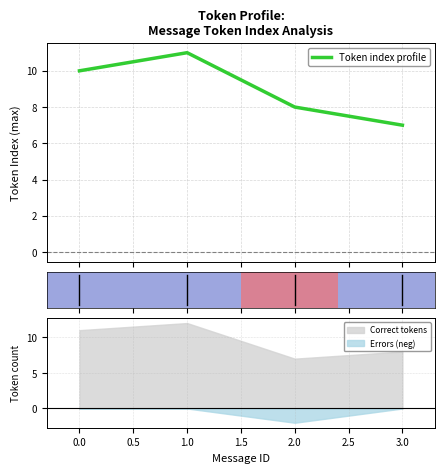

How many interior local peaks does the Token index profile series have?

1